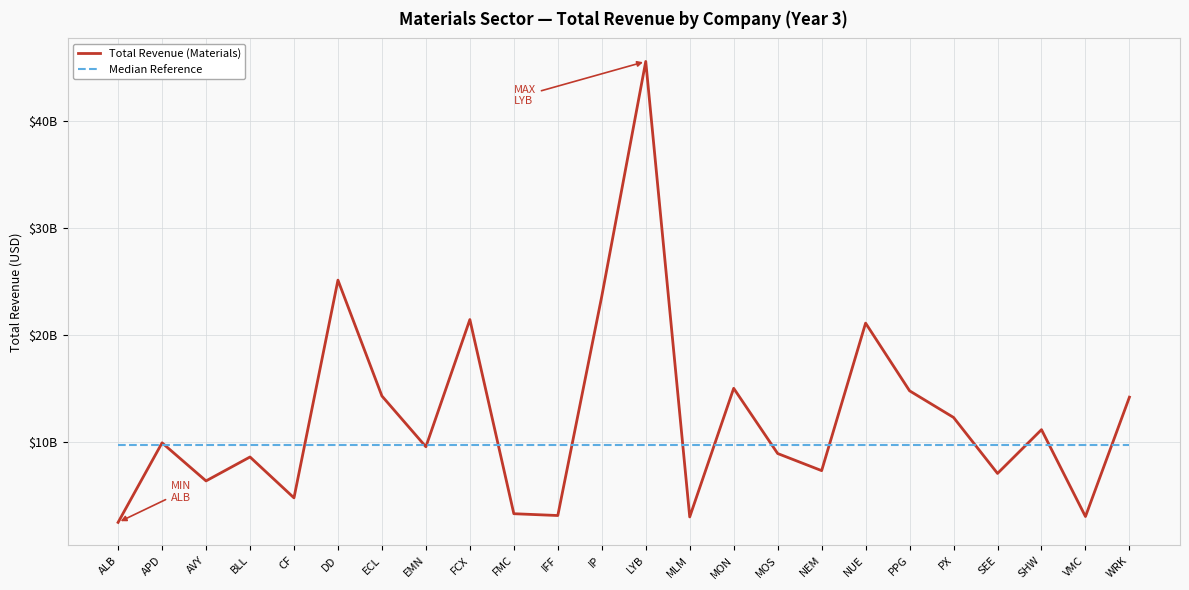

What is the total value across all series at NUE?

30816091000